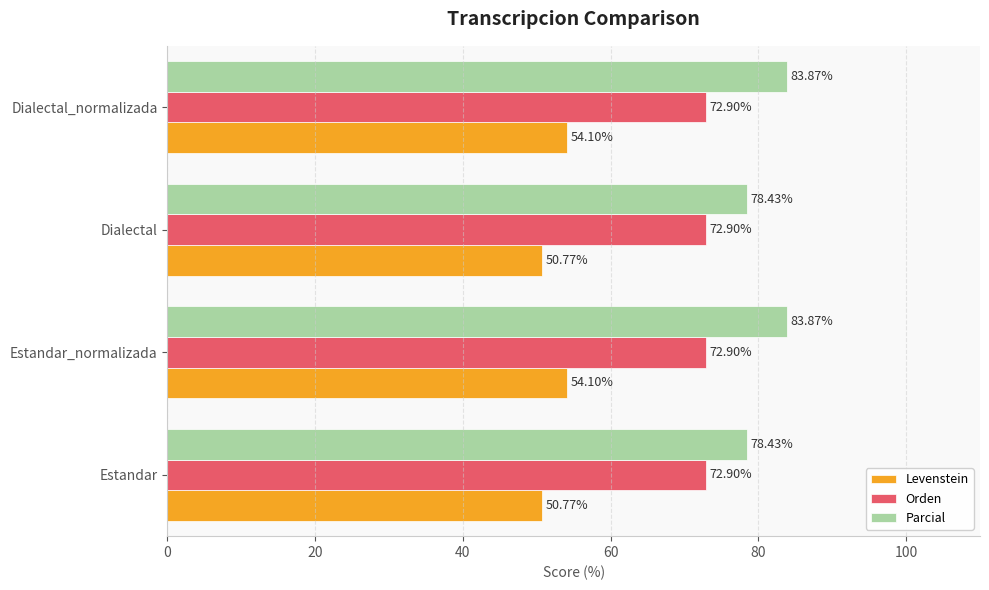

What is the smallest value displayed?

50.8